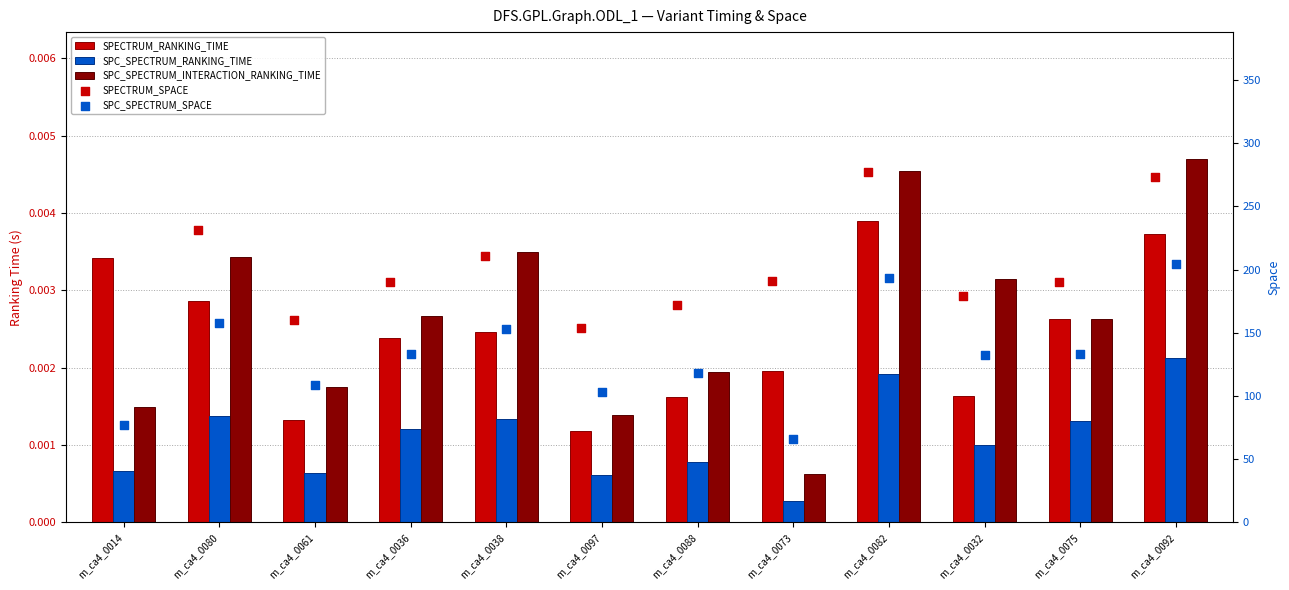

What is the total value across all series at m_ca4_0097?

257.0